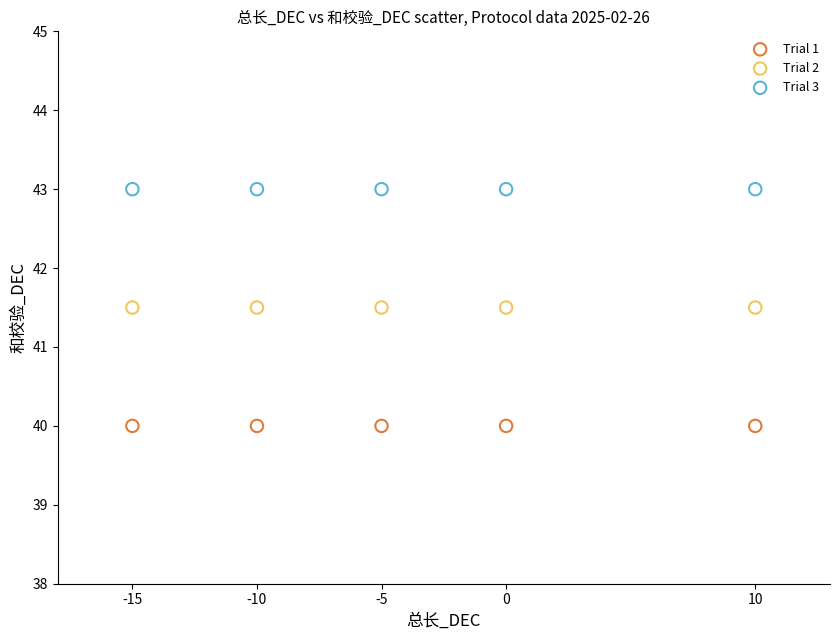

Which series contains the highest Y value?

Trial 3